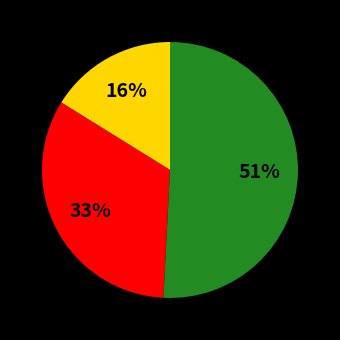

To the nearest percent, what is the average slice percentage?

33%